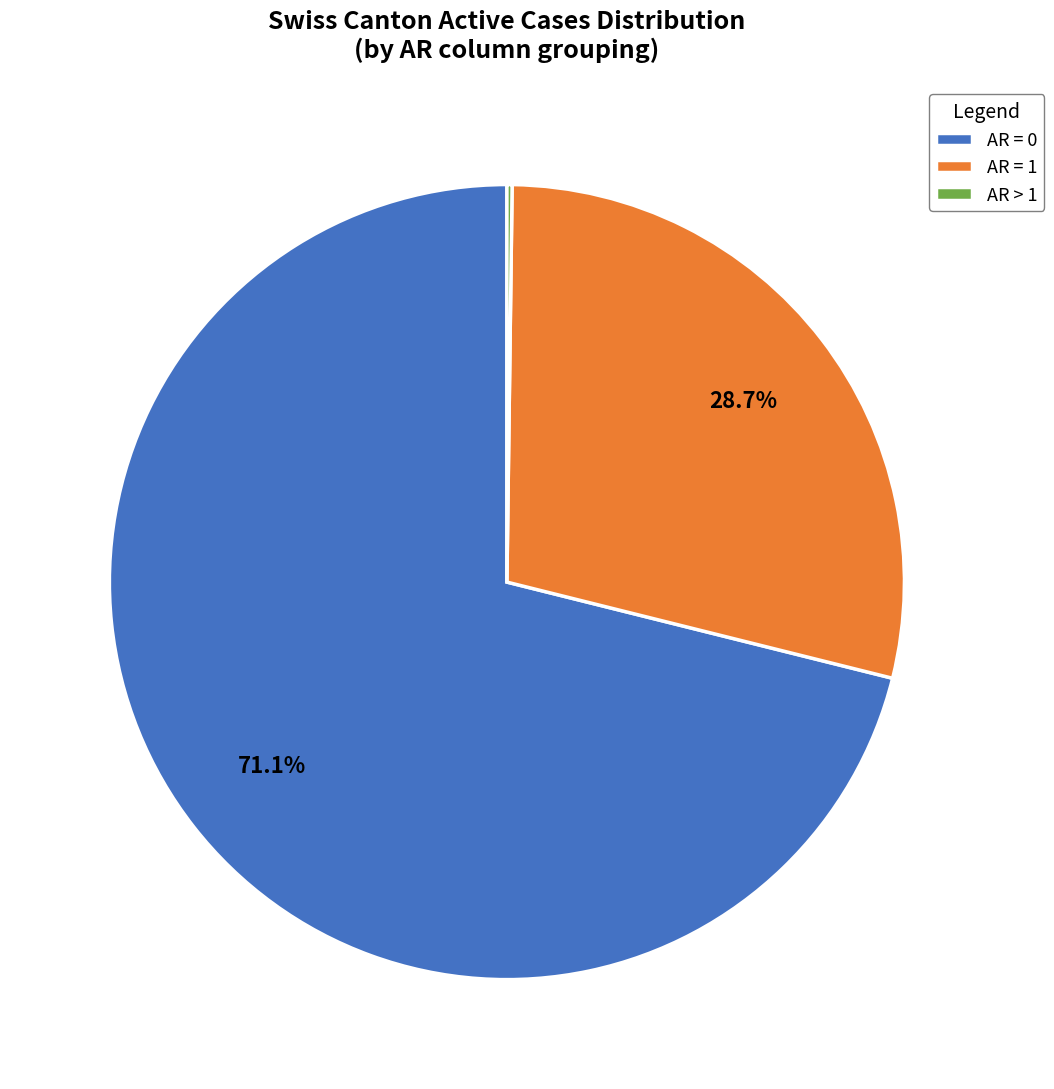

Does AR = 0 represent more than half of the total?

Yes